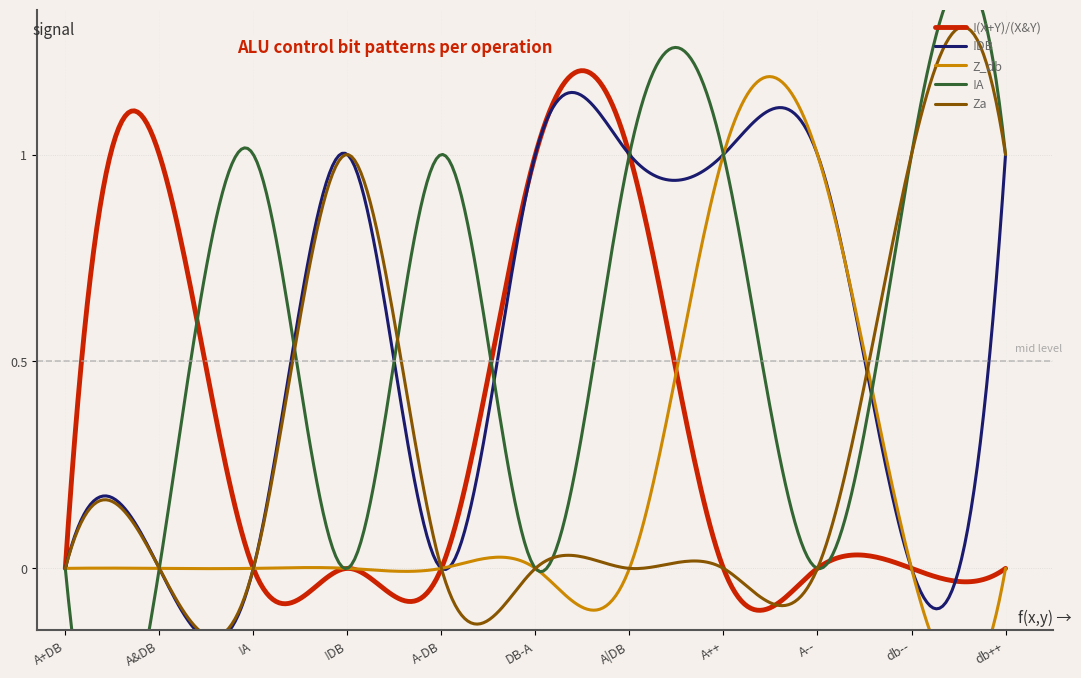

How many values in Z_db are above zero?

2